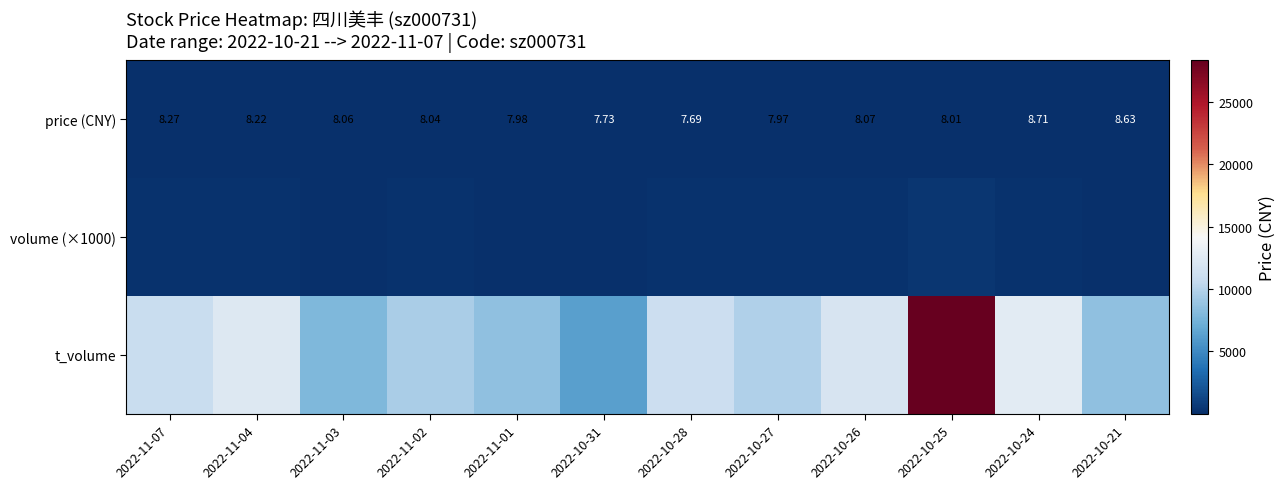

At which label is t_volume closest to 17313?

2022-10-24